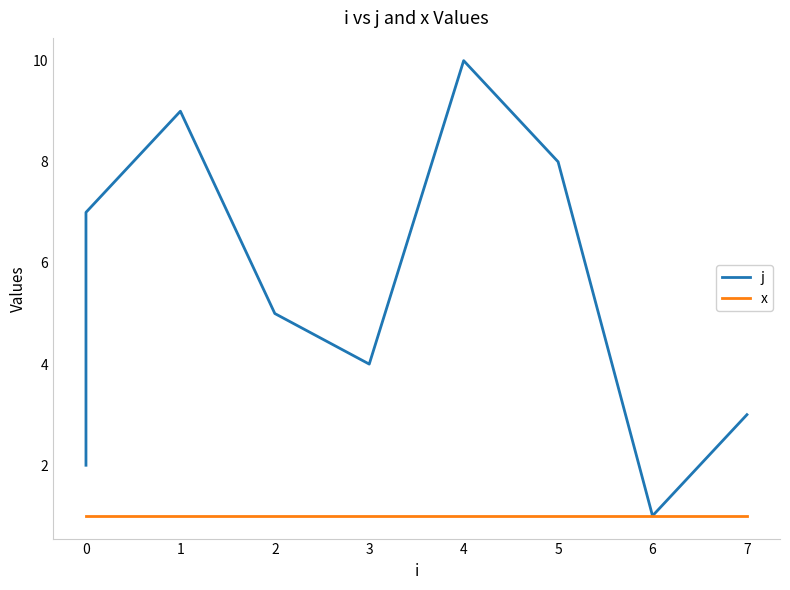

What is the maximum value for j?

10